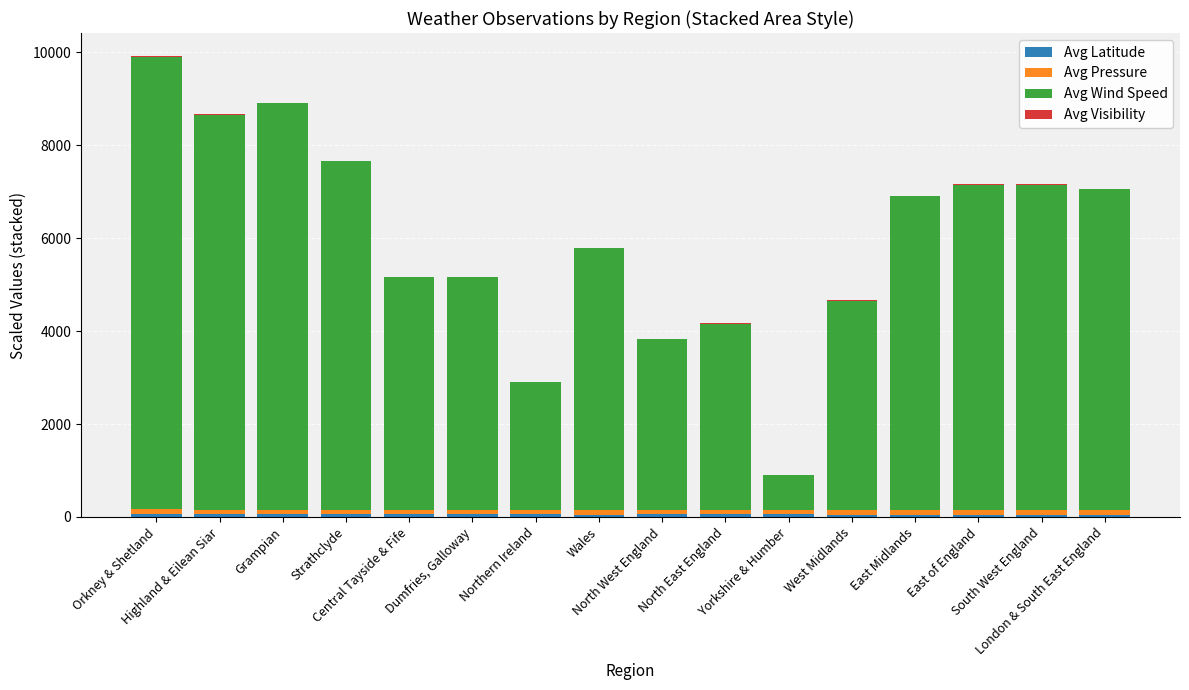

The value of Avg Wind Speed at East Midlands is 6750.0. True or false?

True